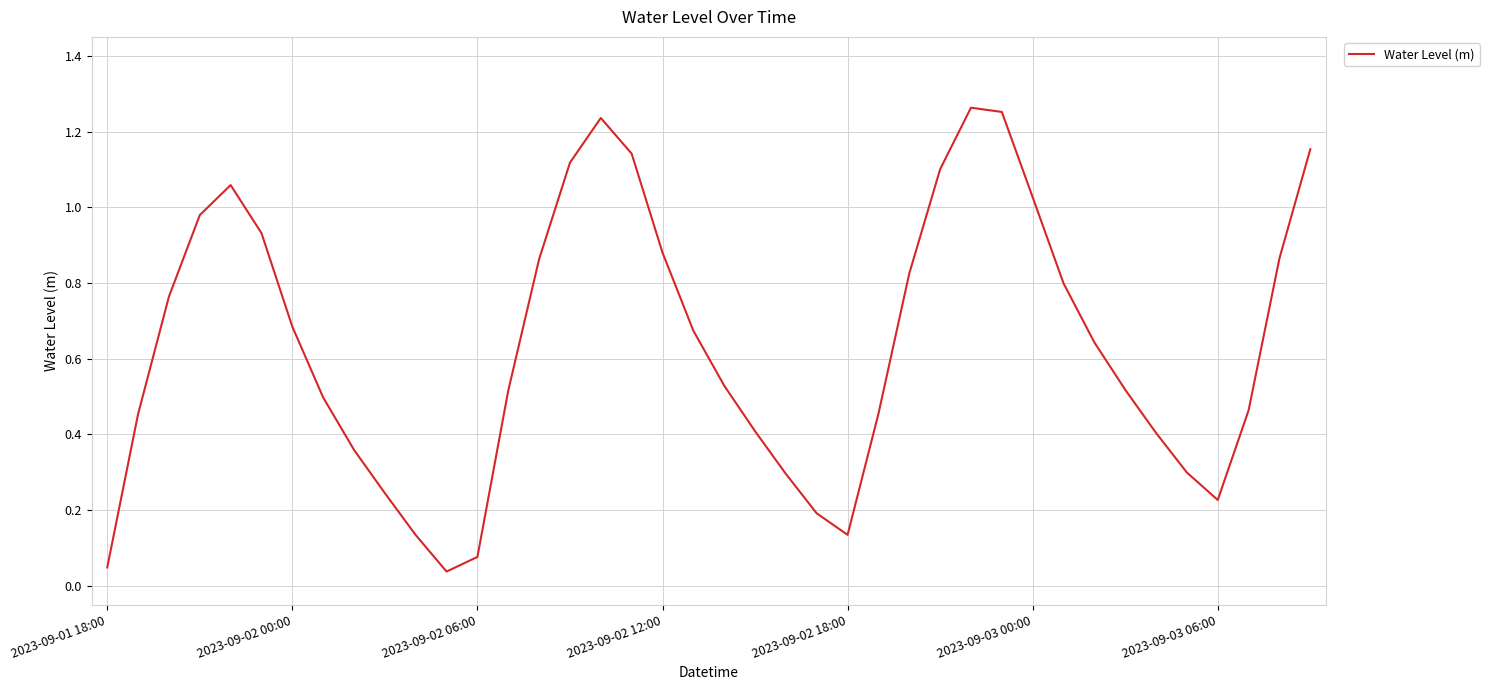

Reading right to left, transcribe all the data shown in this chart.

1.2	0.9	0.5	0.2	0.3	0.4	0.5	0.6	0.8	1.0	1.3	1.3	1.1	0.8	0.5	0.1	0.2	0.3	0.4	0.5	0.7	0.9	1.1	1.2	1.1	0.9	0.5	0.1	0.0	0.1	0.2	0.4	0.5	0.7	0.9	1.1	1.0	0.8	0.5	0.0